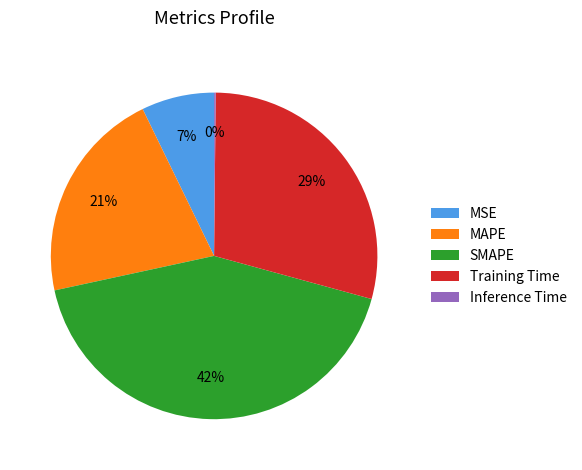

Is it true that Training Time is 29% of the pie?

True